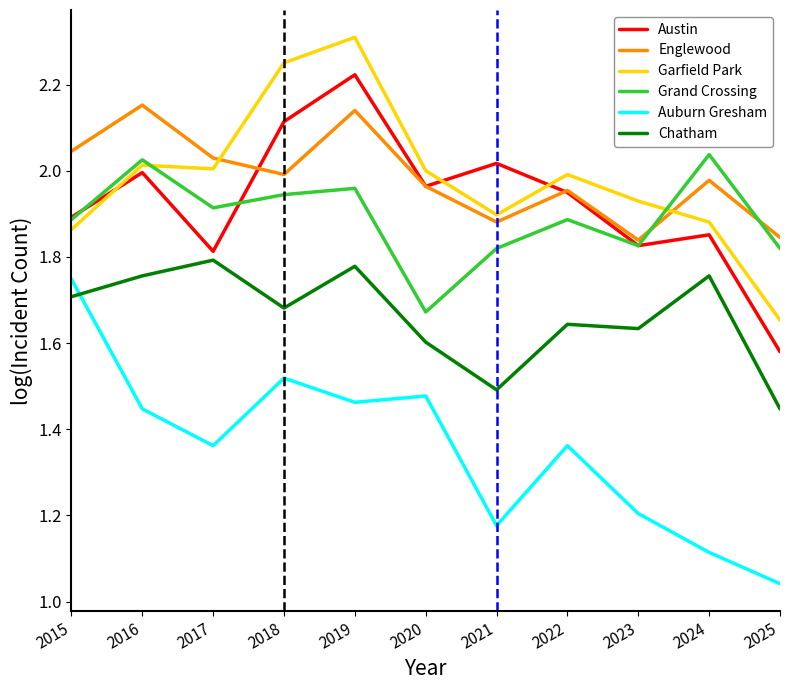

What is the total value across all series at 2025?

9.4